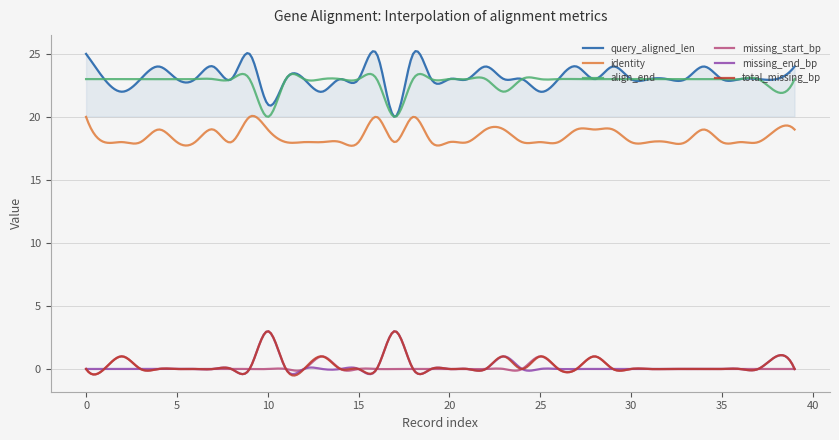

How many series are shown in this chart?

6